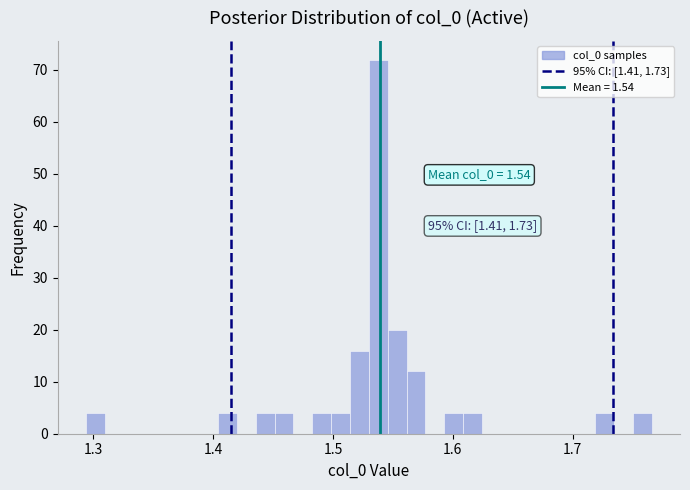

Around what value on the x-axis is the tallest bar? Give the approximate position of its centre, as read against the axis.

1.54